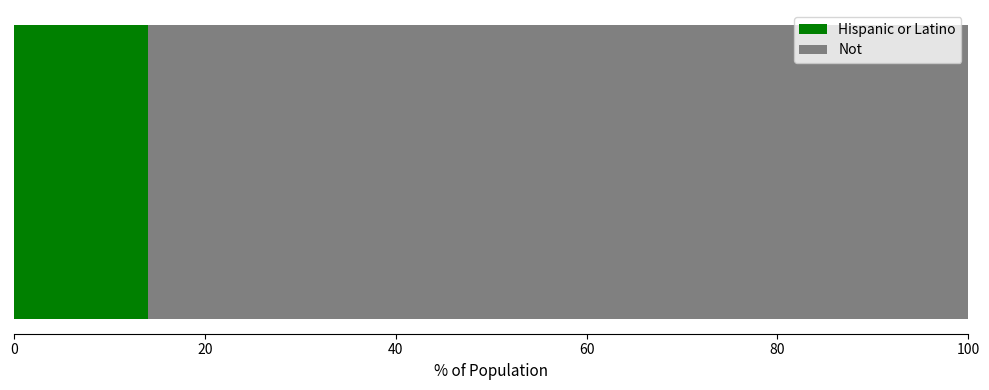

What is the maximum value for Hispanic or Latino?

14.1